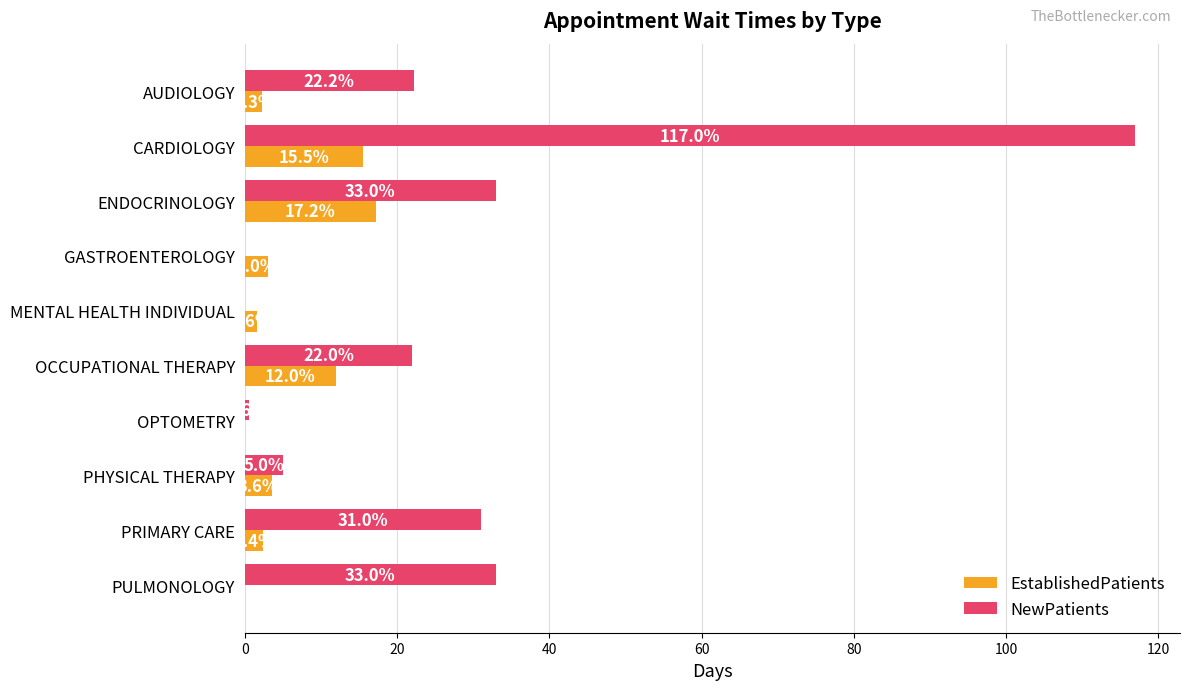

Between GASTROENTEROLOGY and PRIMARY CARE, which series saw the biggest shift?

NewPatients